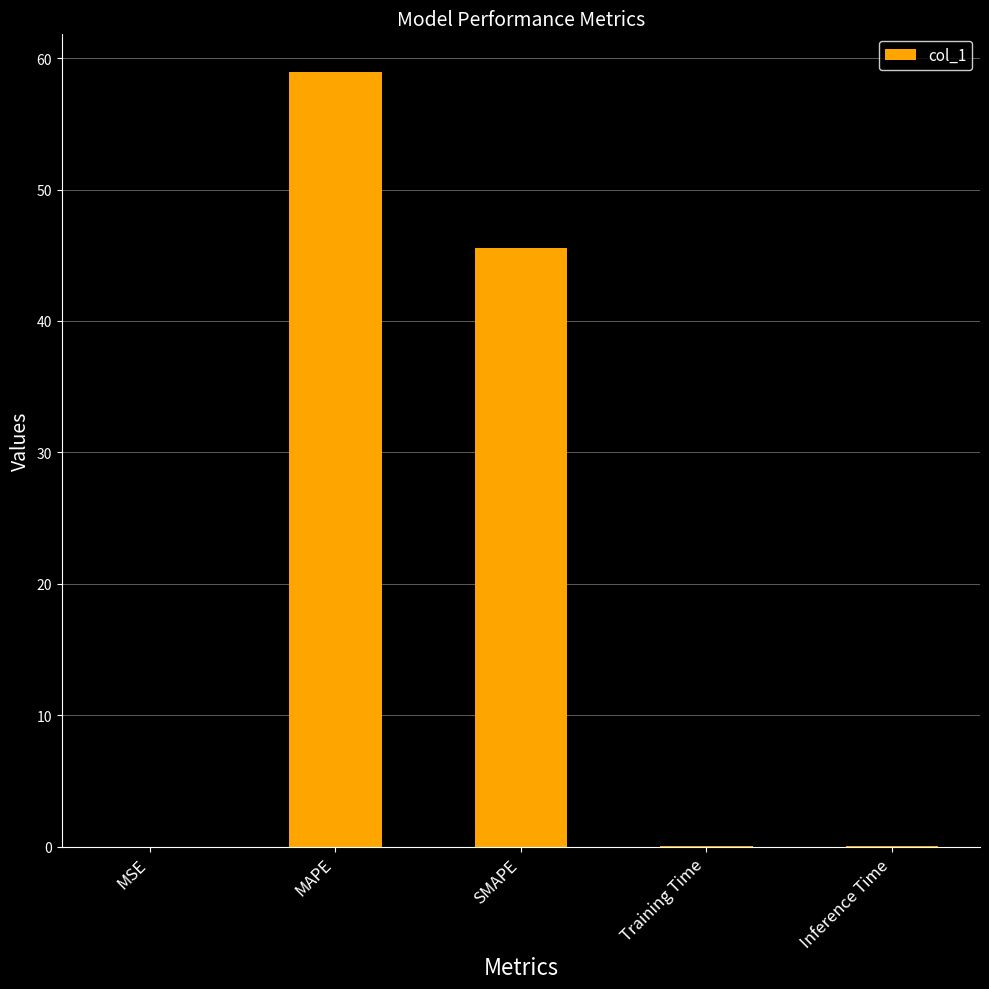

At which category does the chart reach its peak across all series?

MAPE